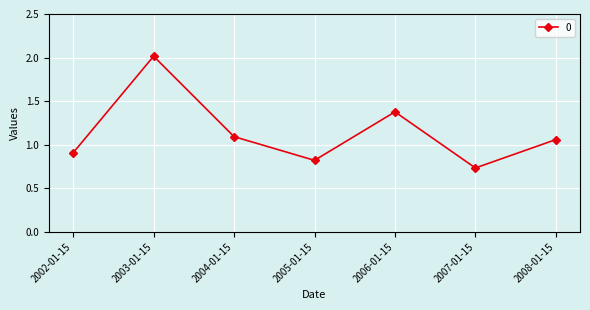

What is the change in value from 2005-01-15 to 2008-01-15?

+0.2